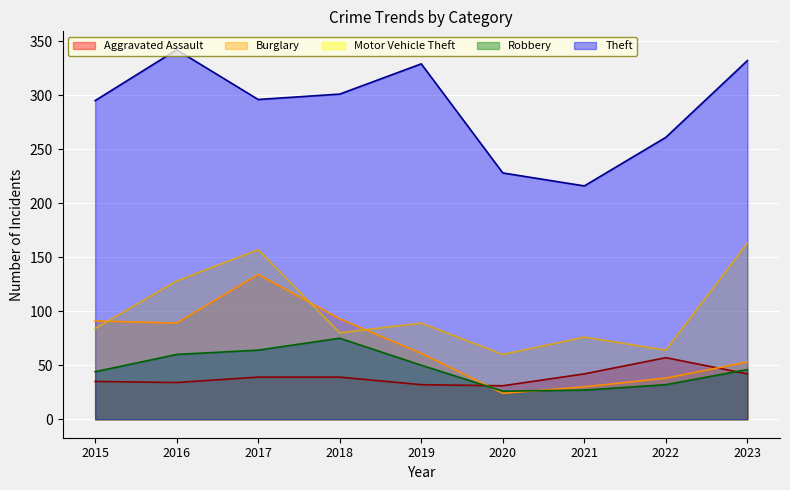

Rank the categories by Motor Vehicle Theft value from highest to lowest.

2023, 2017, 2016, 2019, 2015, 2018, 2021, 2022, 2020